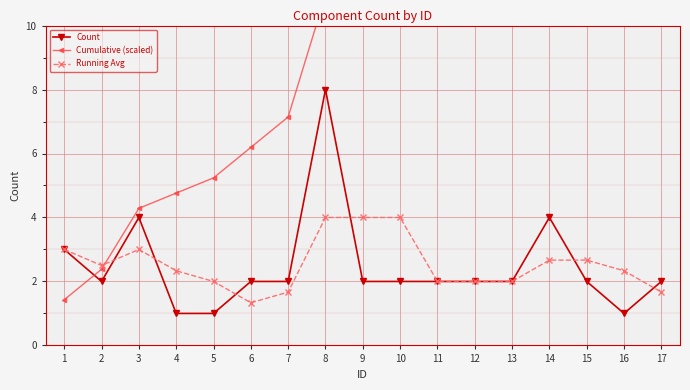

Where is Running Avg nearest to the value 2?

5